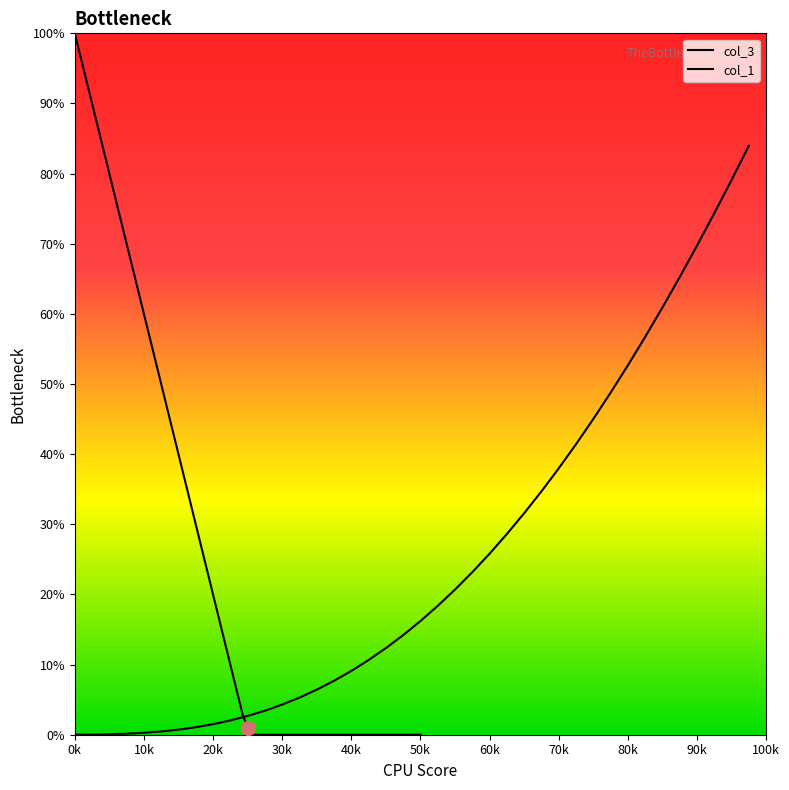

How many times do col_3 and col_1 cross each other?

1